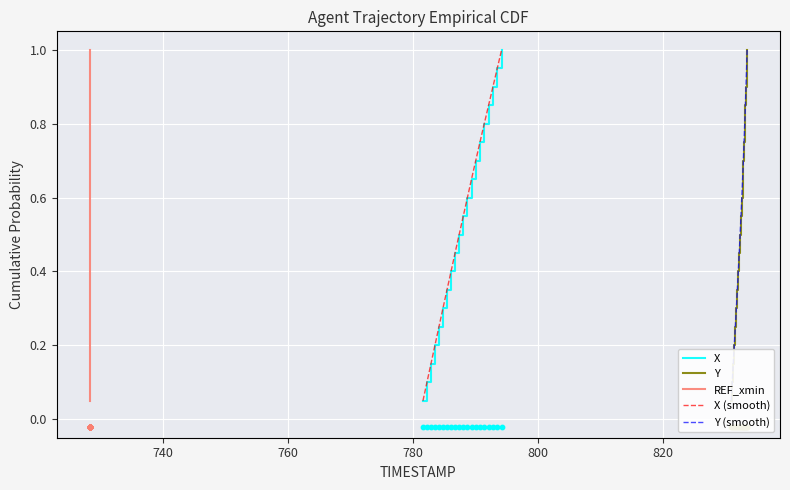

What is the maximum value for X?

1.0